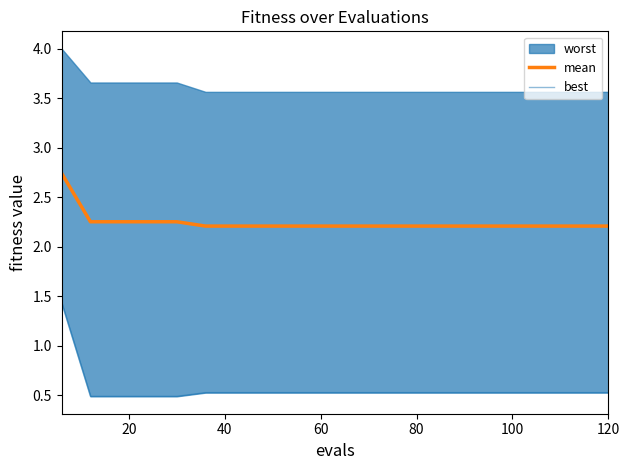

What is the sum of all best values?

11.3